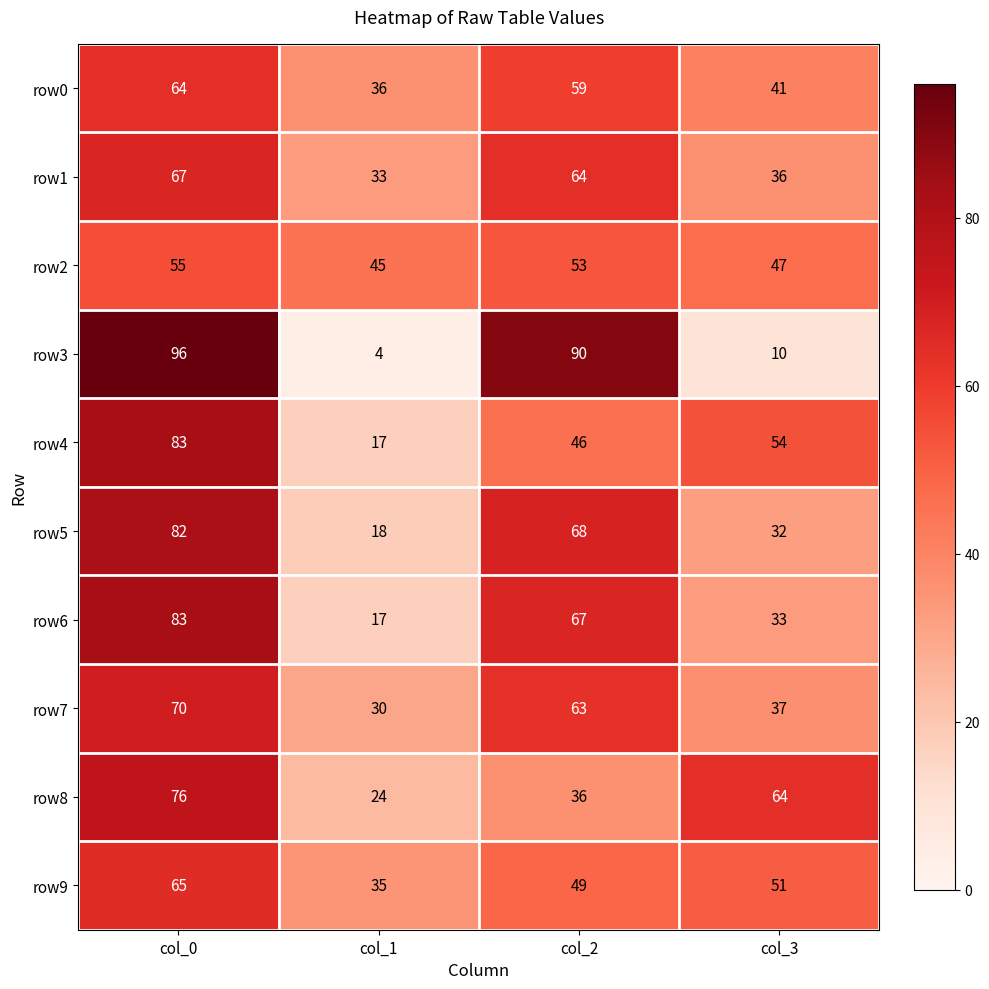

What is the average value of the row6 series?

50